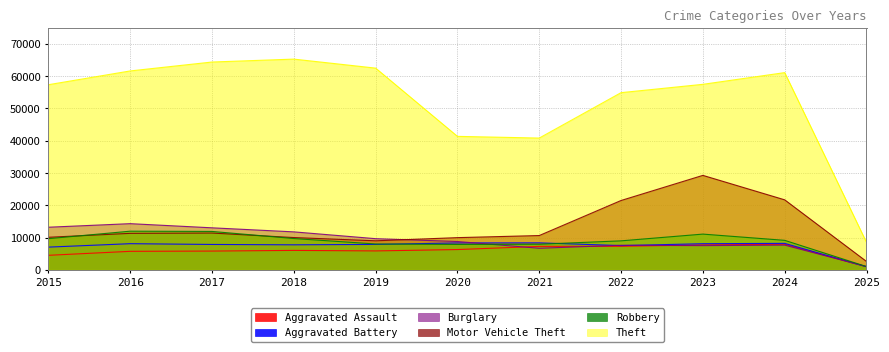

What is the difference between the Motor Vehicle Theft values at 2023 and 2025?

26680